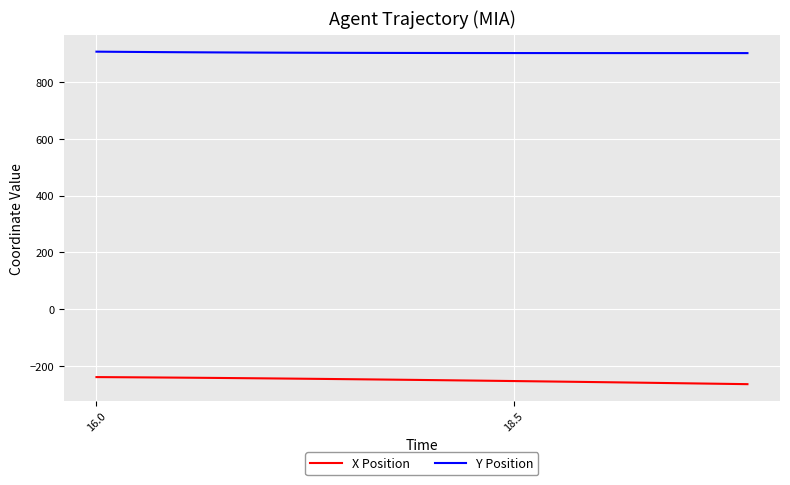

Which series has the largest total across all categories?

Y Position